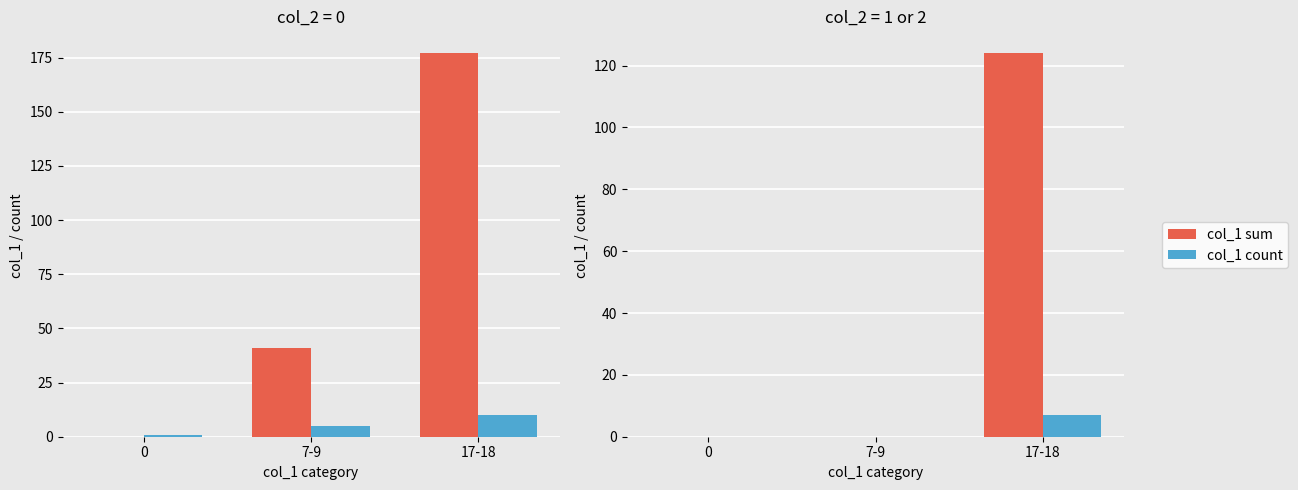

Is the value of col_1 count at 7-9 greater than the value of col_1 sum at 17-18?

No